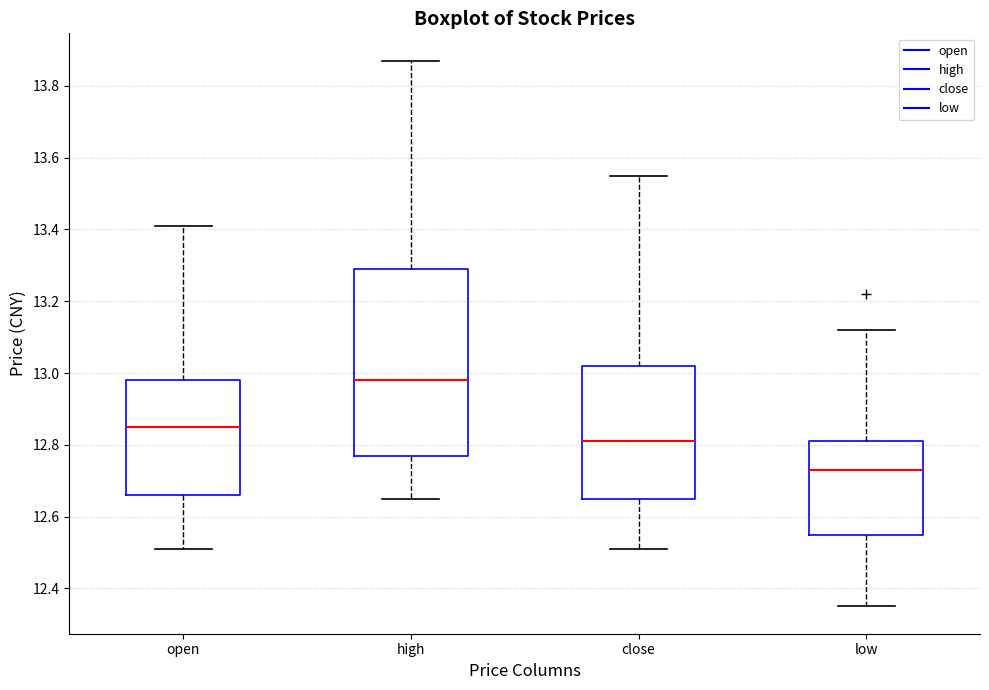

Where does the lower whisker of the box for high end on the y-axis? The values are not printed on the chart, so give them approximately, as read against the axis.

12.66